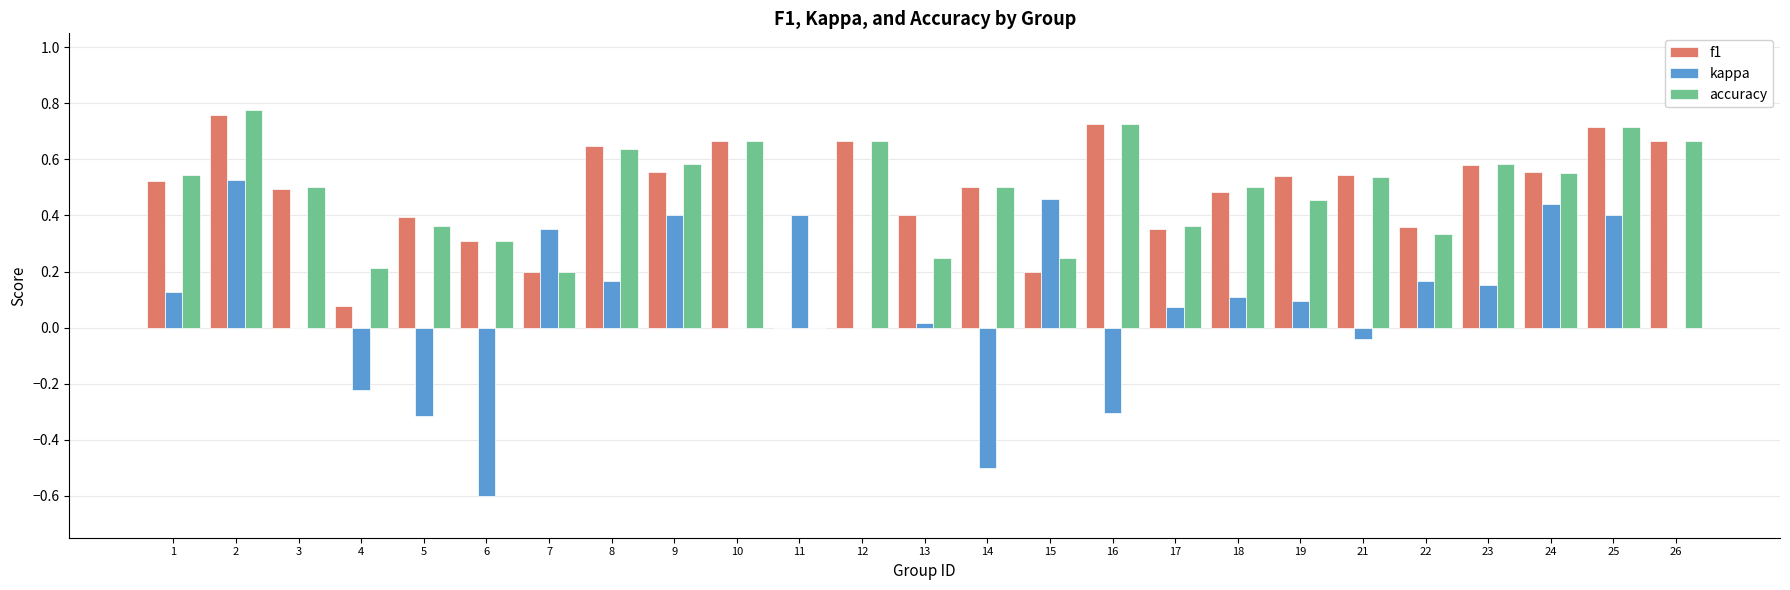

Is the value of accuracy at 19 greater than the value of f1 at 2?

No